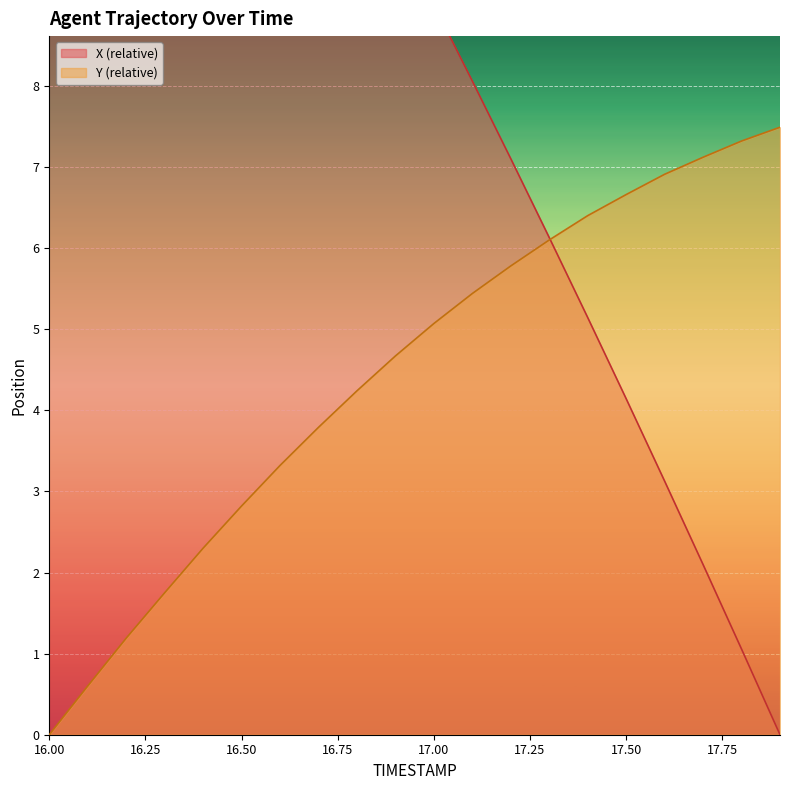

What is the difference between the maximum and minimum values in the Y series?

7.5